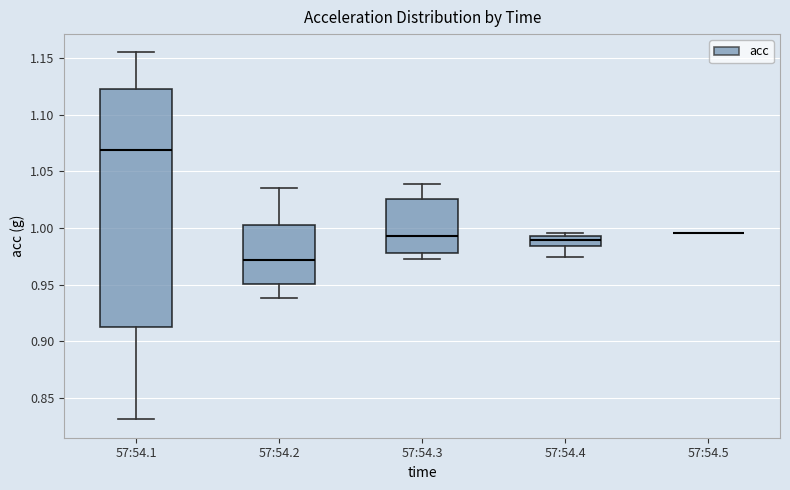

Comparing the boxes themselves (not the whiskers), which one is the tallest?

57:54.1